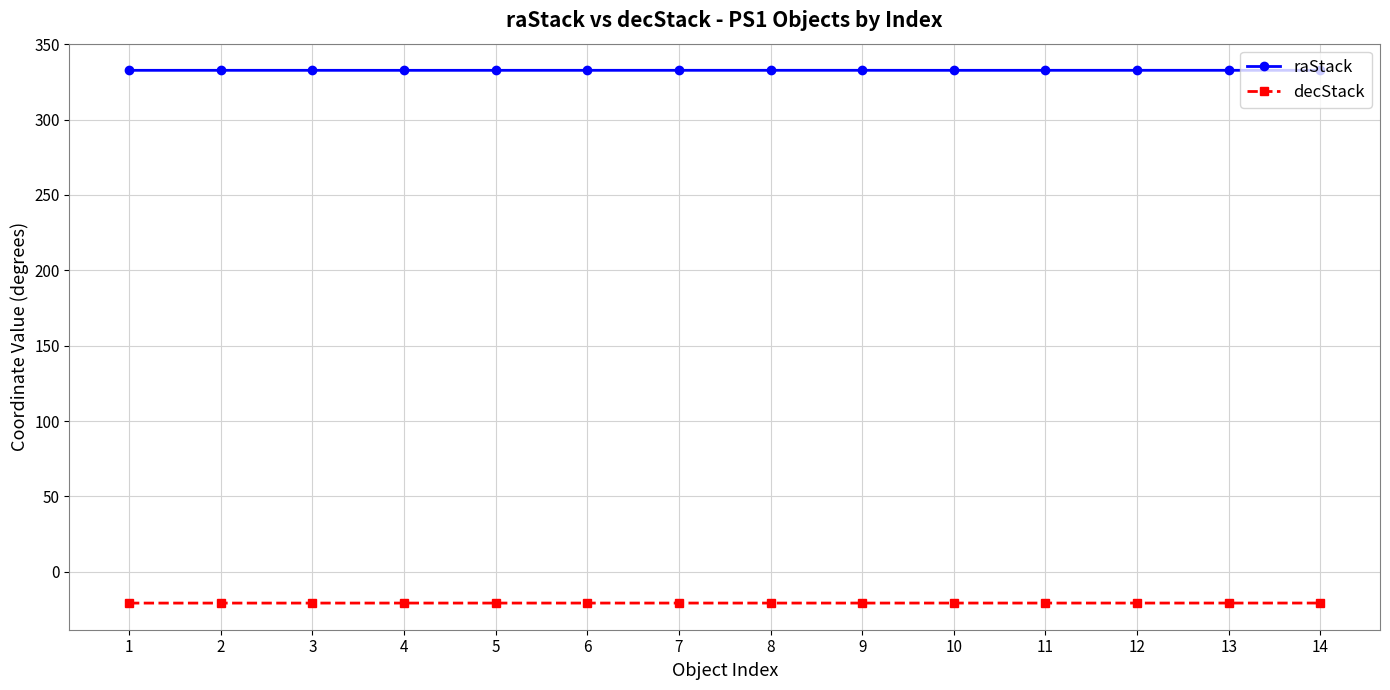

What are all the series names shown in the legend?

raStack, decStack